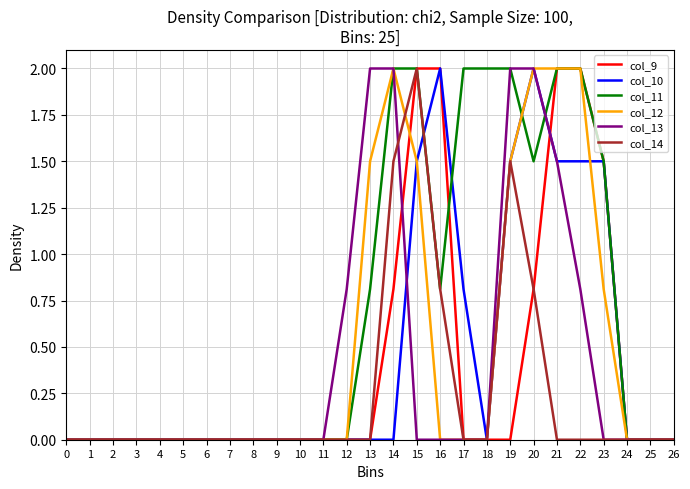

What is the total value across all series at 20?

9.1